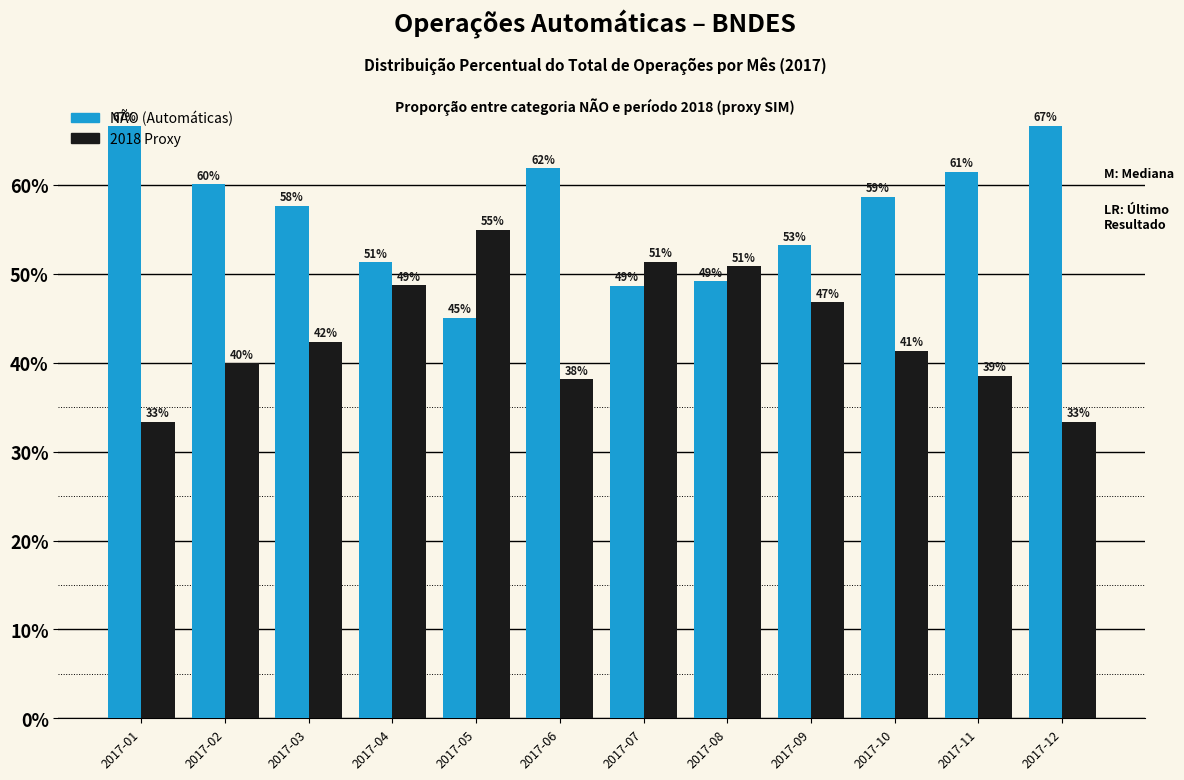

What is the total value across all series at 2017-07?

100.0